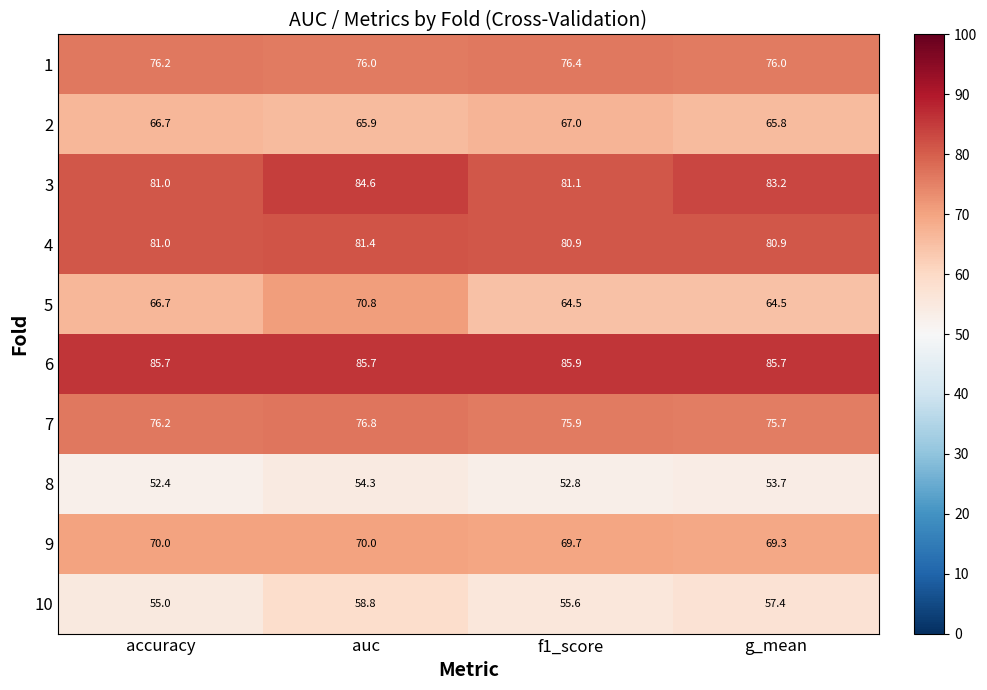

Which category has the lowest value in the 9 series?

g_mean